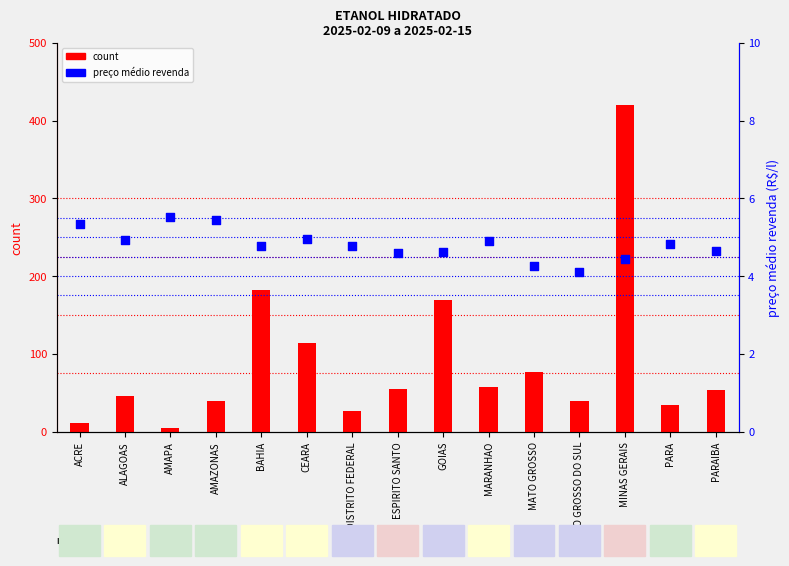

At which category is the sum across all series the highest?

MINAS GERAIS